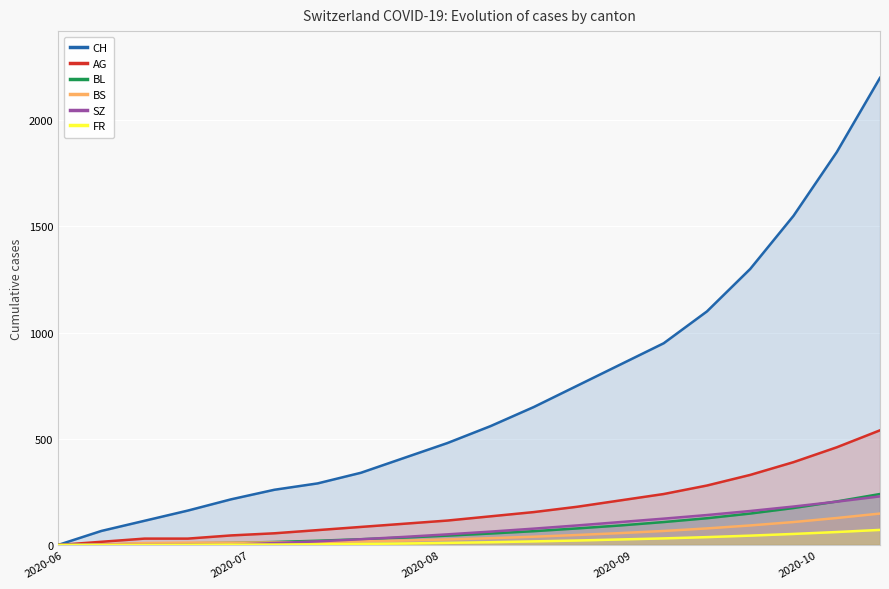

Reading right to left, extract all data points from this chart.

CH: 2200	1850	1550	1300	1100	950	850	750	650	560	480	410	340	290	260	215	162	114	66	0
AG: 540	460	390	330	280	240	210	180	155	135	115	100	85	70	55	45	30	30	15	0
BL: 240	205	174	148	126	108	92	78	65	54	44	35	27	20	14	10	8	6	2	0
BS: 148	127	108	92	78	66	56	47	39	32	26	21	17	14	12	11	11	9	3	0
SZ: 229	204	181	160	141	124	108	92	77	63	50	38	27	17	9	1	1	0	0	0
FR: 71	61	52	44	37	31	26	21	17	13	10	7	5	3	2	2	1	0	0	0